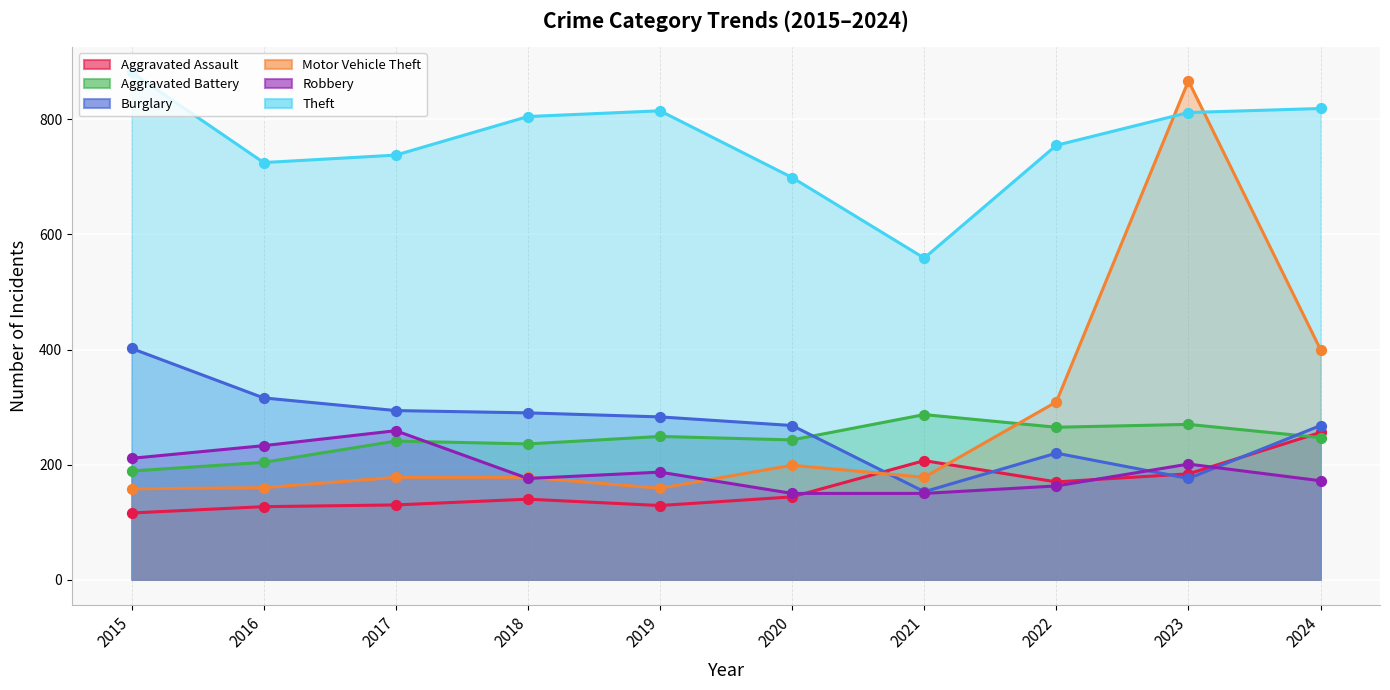

What is the total value across all series at 2015?

1958